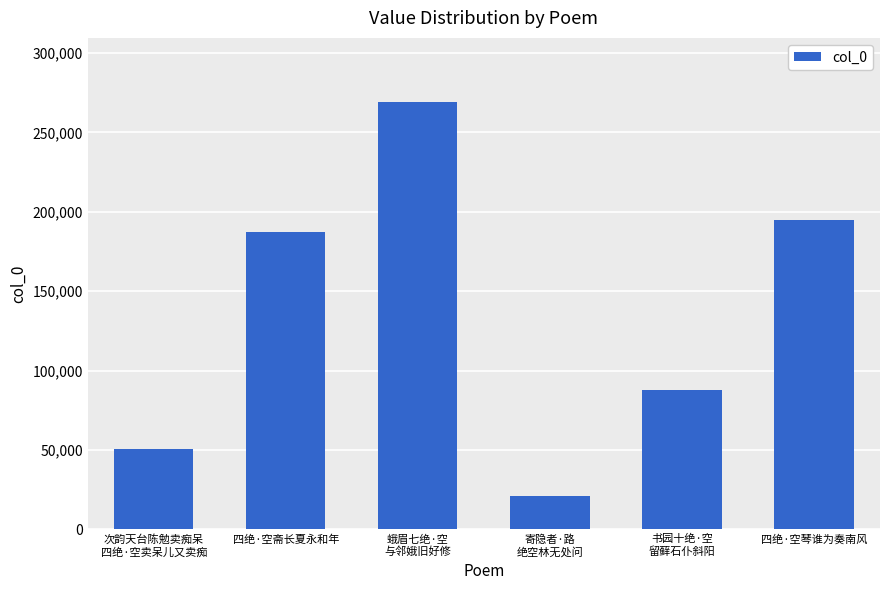

What is the sum of all values?

811048